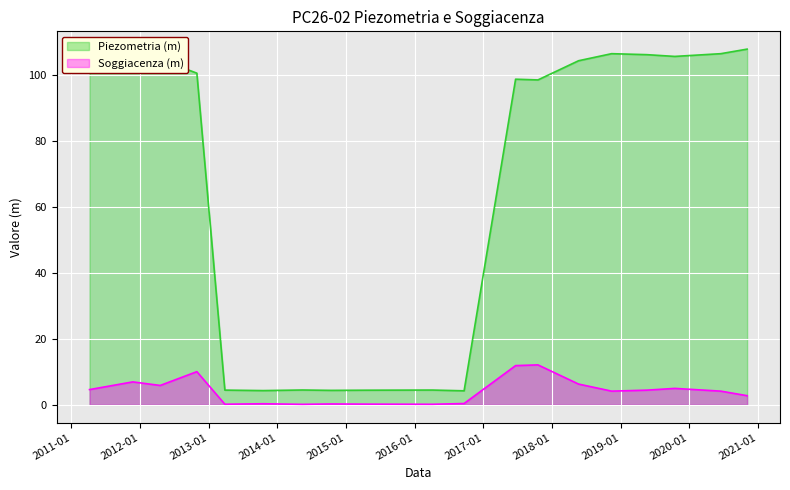

Reading right to left, extract all data points from this chart.

Piezometria (m): 2020-11-04=107.7	2020-06-17=106.3	2019-10-16=105.5	2019-05-21=106.0	2018-11-14=106.3	2018-05-22=104.2	2017-10-18=98.4	2017-06-21=98.6	2016-09-20=4.2	2016-04-05=4.5	2015-04-22=4.4	2014-10-14=4.4	2014-05-14=4.5	2013-10-17=4.3	2013-03-27=4.5	2012-10-29=100.5	2012-04-17=104.6	2011-11-23=103.5	2011-04-07=105.9
Soggiacenza (m): 2020-11-04=2.8	2020-06-17=4.2	2019-10-16=5.0	2019-05-21=4.5	2018-11-14=4.2	2018-05-22=6.3	2017-10-18=12.1	2017-06-21=11.9	2016-09-20=0.4	2016-04-05=0.2	2015-04-22=0.2	2014-10-14=0.3	2014-05-14=0.2	2013-10-17=0.3	2013-03-27=0.2	2012-10-29=10.1	2012-04-17=5.9	2011-11-23=7.0	2011-04-07=4.6